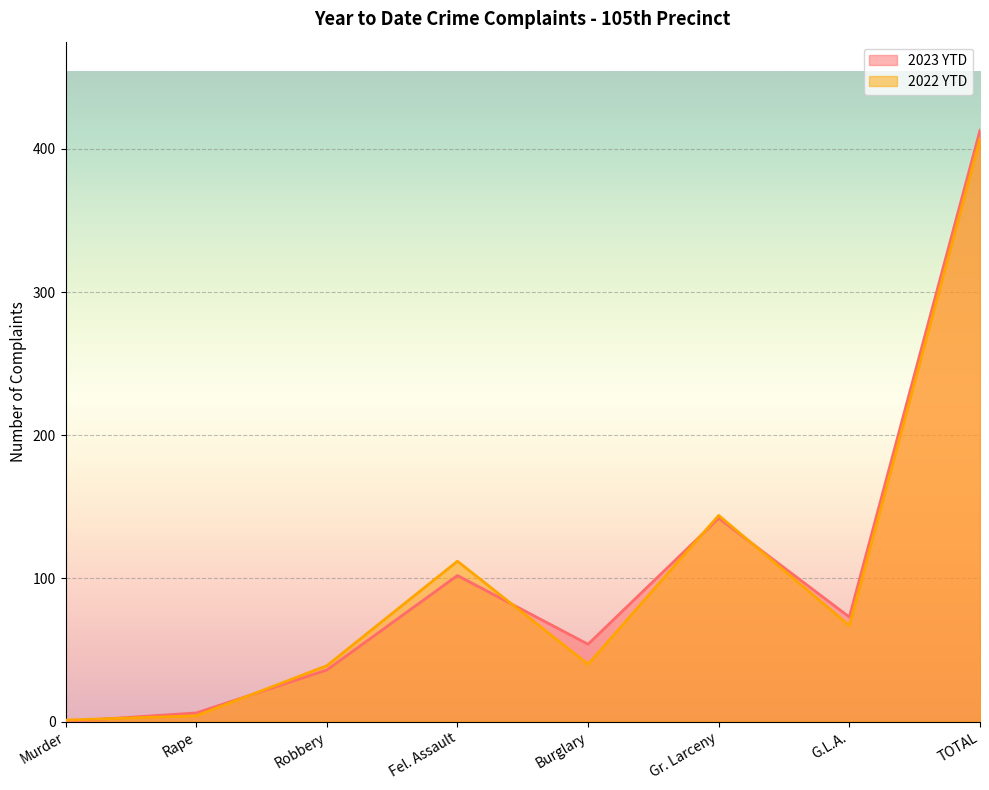

At which label is 2023 YTD closest to 206?

Gr. Larceny